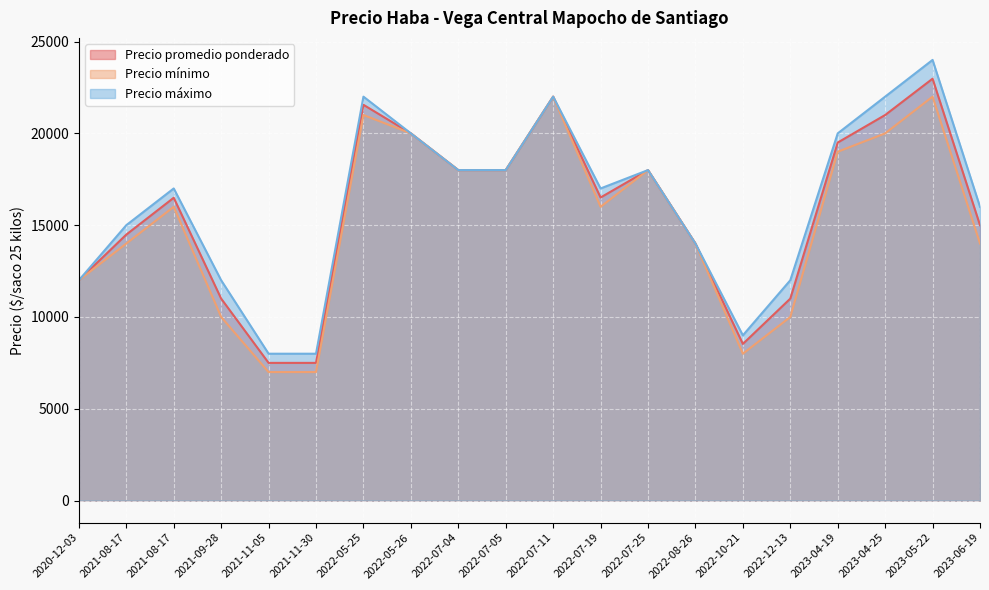

True or false: Precio promedio ponderado has more than 0 interior local peaks.

True